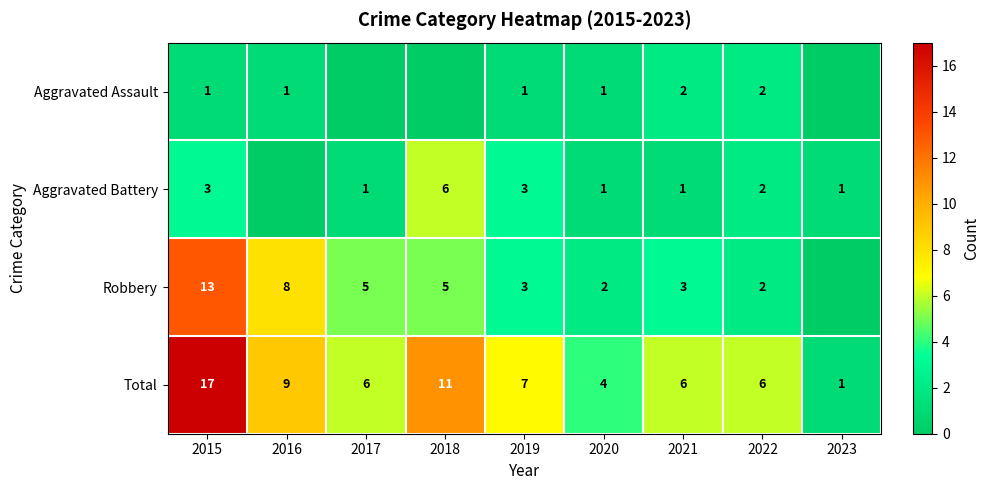

What is the highest value of the Total series?

17